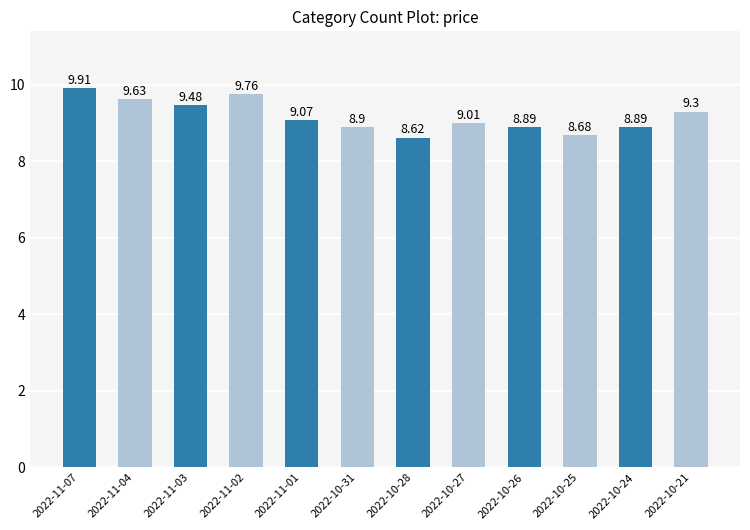

How many data points are above 9?

7